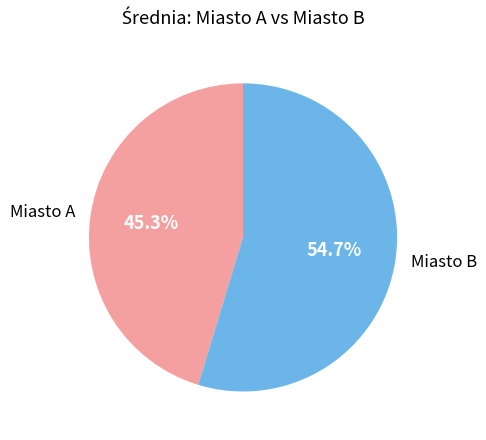

How many slices are in this pie chart?

2